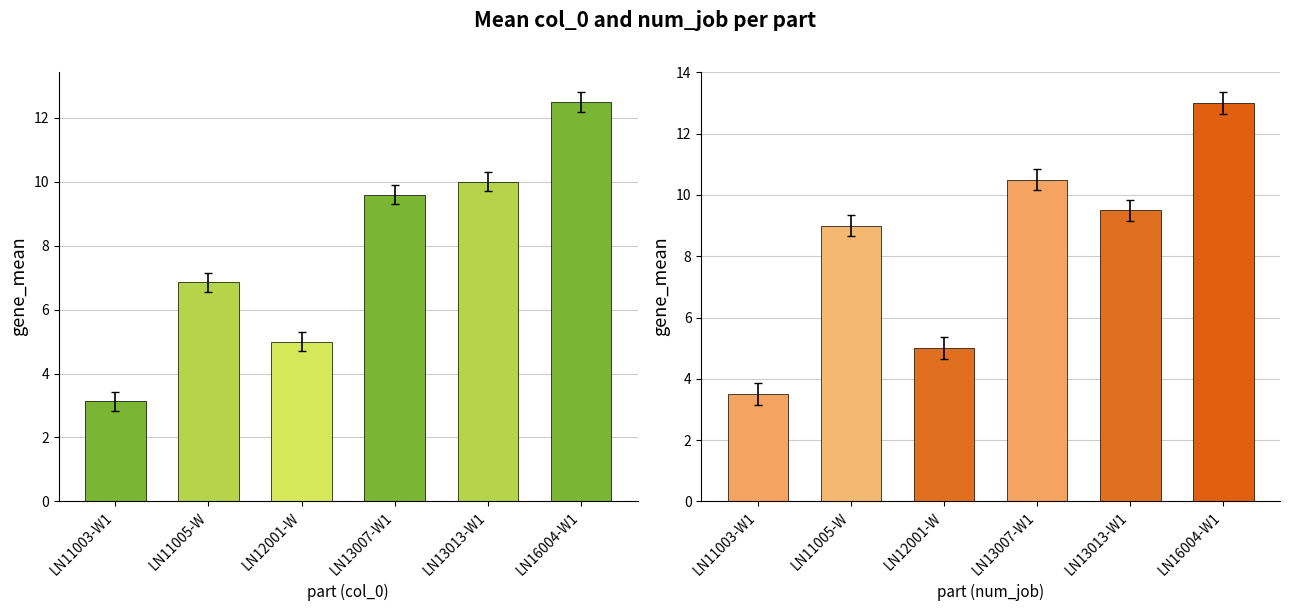

What is the difference between the second highest and minimum values?

6.9